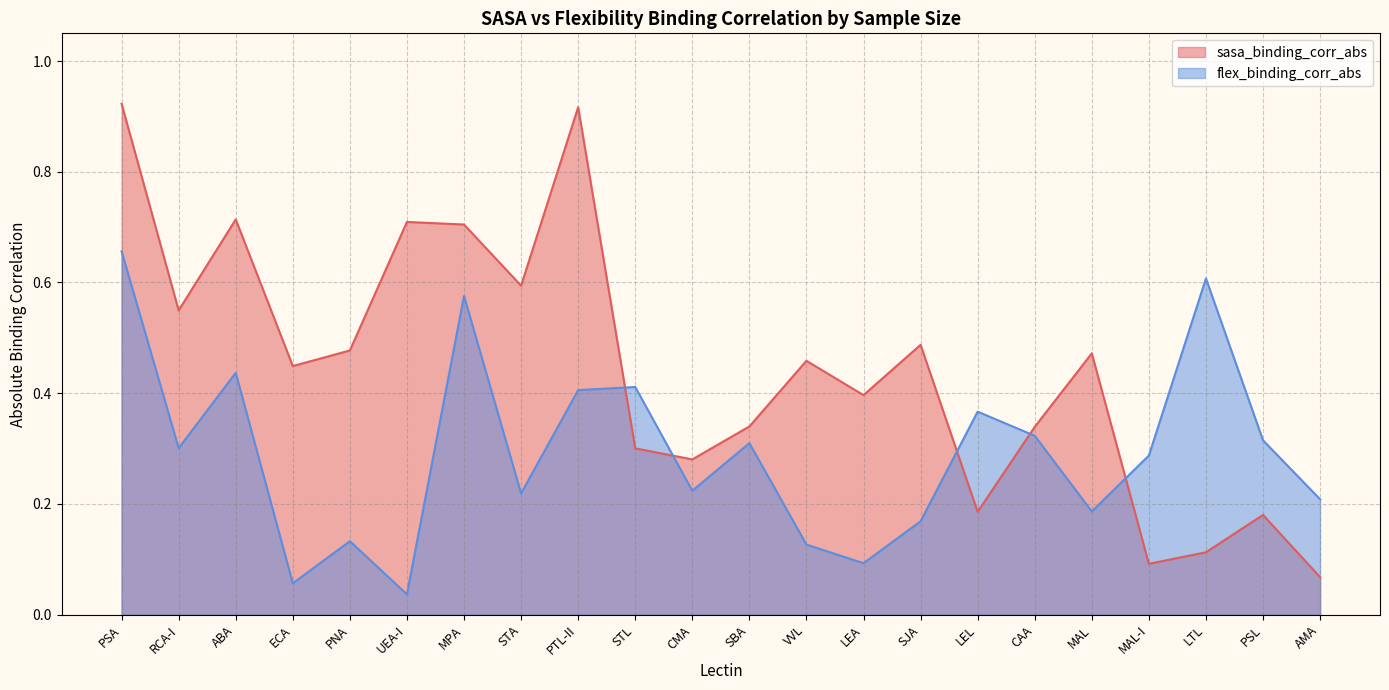

True or false: flex_binding_corr_abs has more than 2 interior local peaks.

True